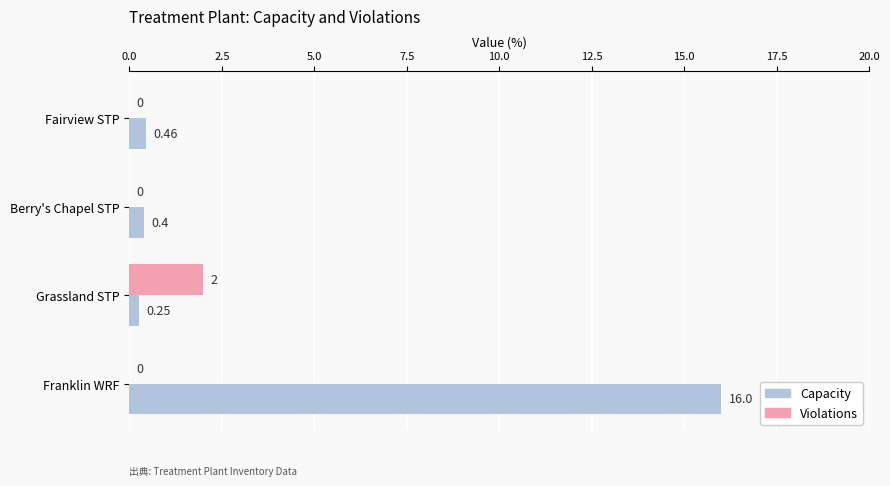

At which category is the sum across all series the highest?

Franklin WRF